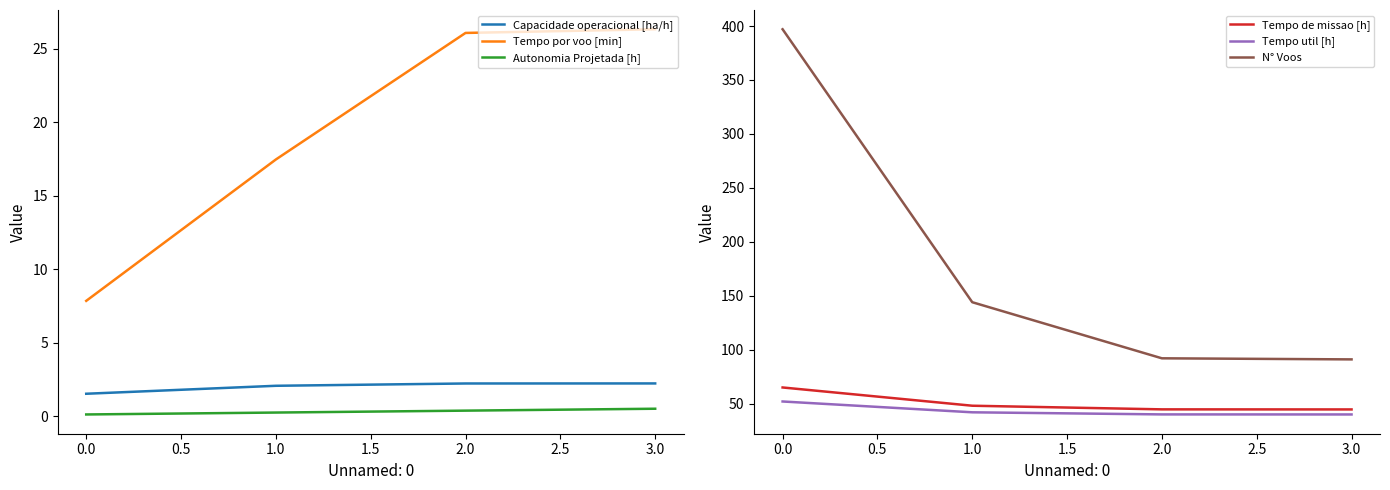

What is the difference between the Tempo por voo [min] values at 0.0 and 1.0?

9.6